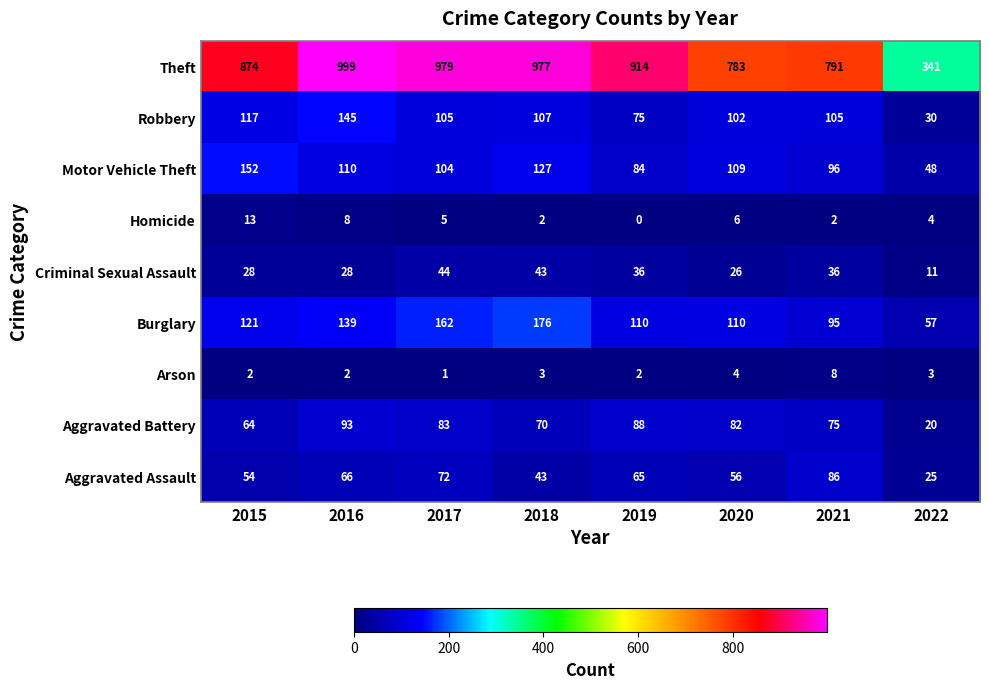

At 2015, list the series in order from largest to smallest.

Theft, Motor Vehicle Theft, Burglary, Robbery, Aggravated Battery, Aggravated Assault, Criminal Sexual Assault, Homicide, Arson